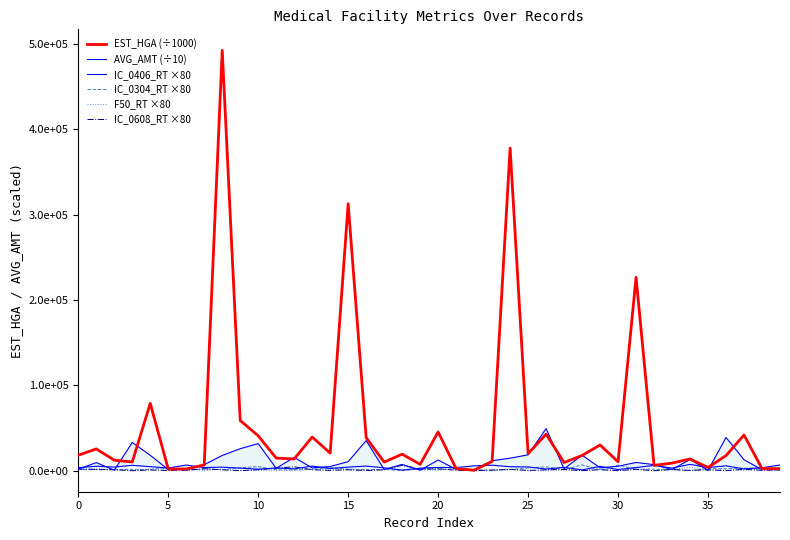

What is the difference between the maximum and minimum values in the IC_0304_RT ×80 series?

6747.2